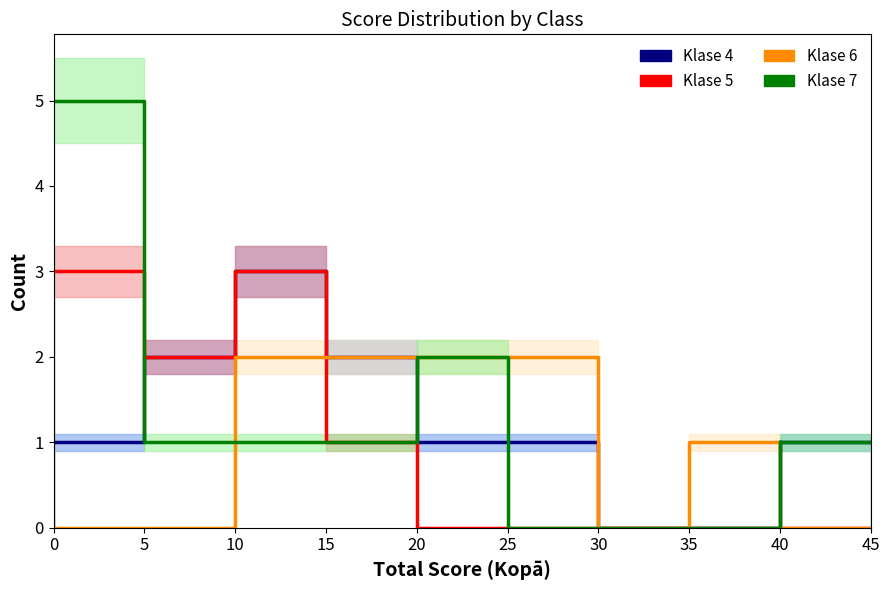

Rank the series at 35 from lowest to highest value.

Klase 4, Klase 5, Klase 7, Klase 6